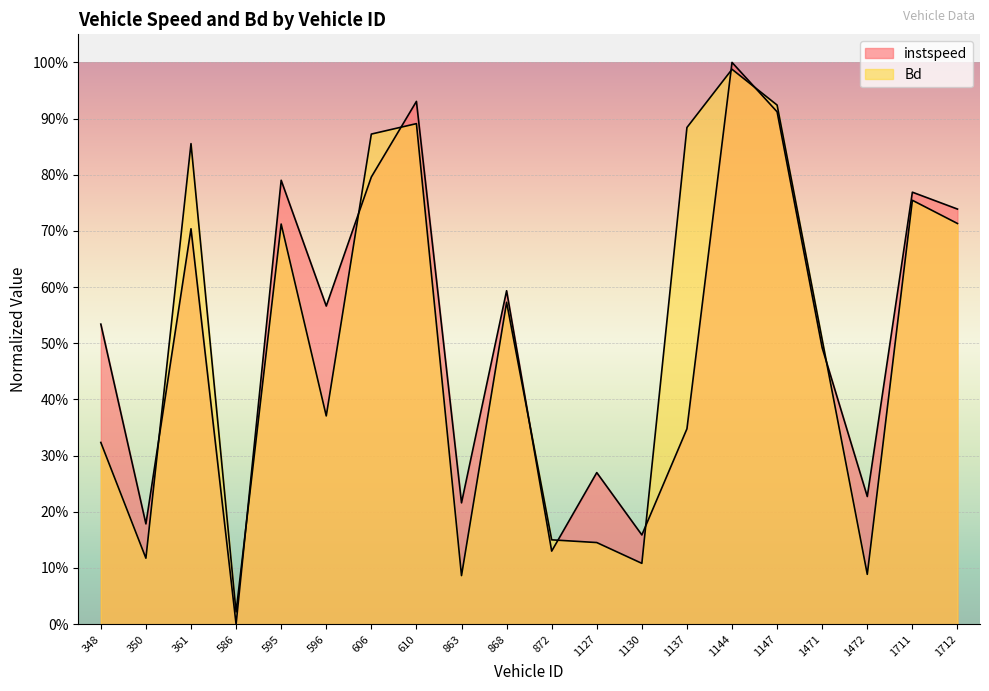

At which label is instspeed closest to 0?

586.0